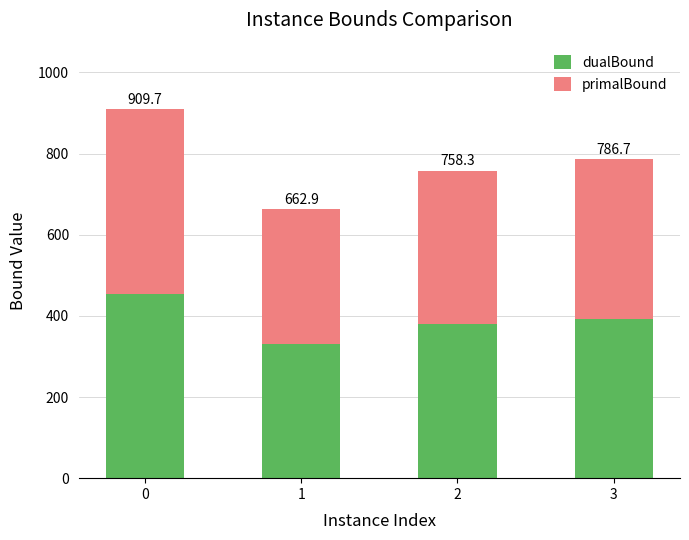

List the series in order of their peak value, lowest first.

primalBound, dualBound